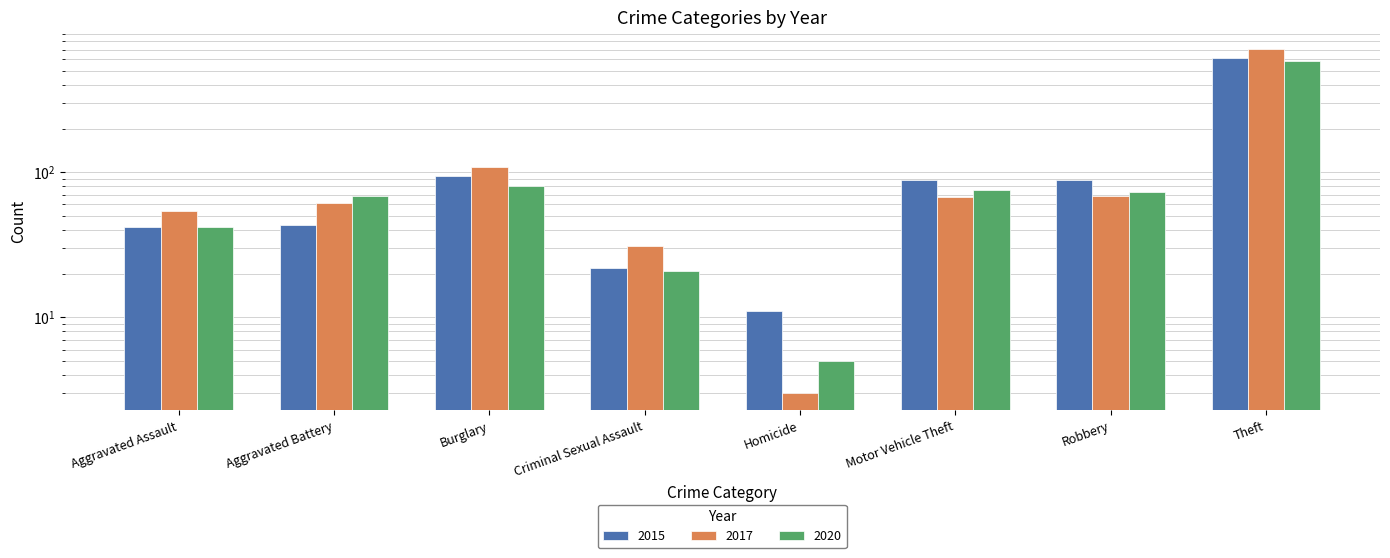

Does the chart contain any negative values?

No